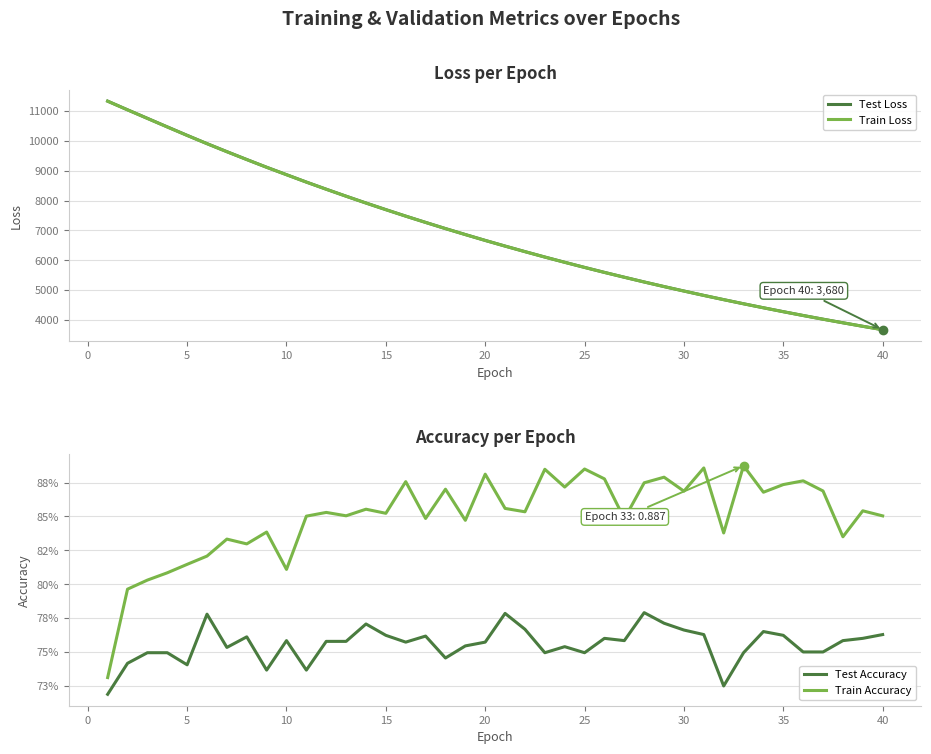

What is the minimum value for Test Loss?

3679.8